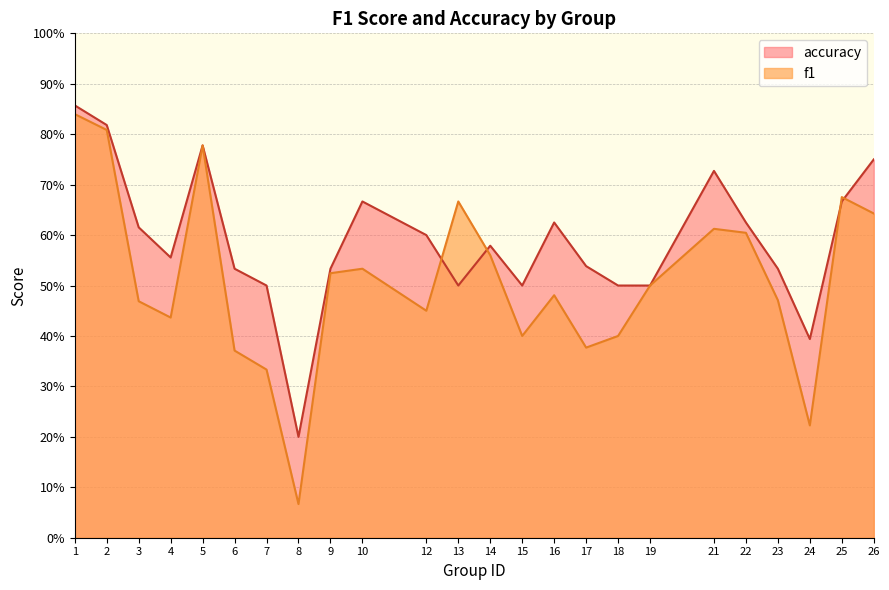

Reading left to right, extract all data points from this chart.

f1: 0.8	0.8	0.5	0.4	0.8	0.4	0.3	0.1	0.5	0.5	0.5	0.7	0.6	0.4	0.5	0.4	0.4	0.5	0.6	0.6	0.5	0.2	0.7	0.6
accuracy: 0.9	0.8	0.6	0.6	0.8	0.5	0.5	0.2	0.5	0.7	0.6	0.5	0.6	0.5	0.6	0.5	0.5	0.5	0.7	0.6	0.5	0.4	0.7	0.8